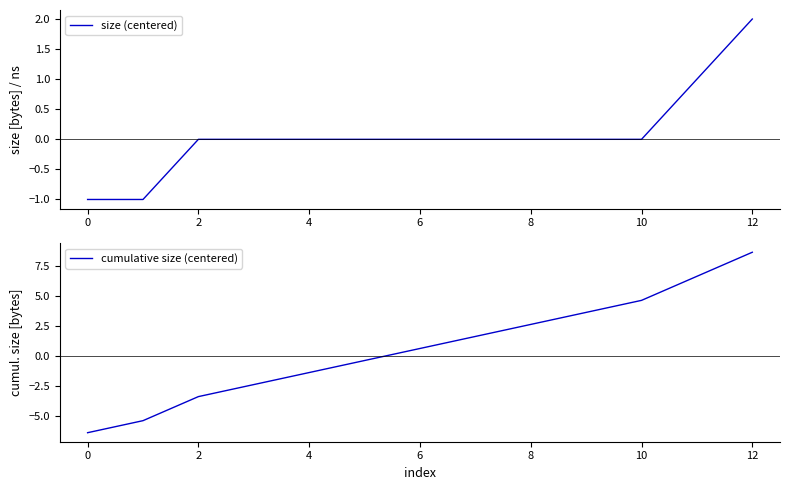

True or false: size (centered) has more than 0 points higher than both neighbors.

False